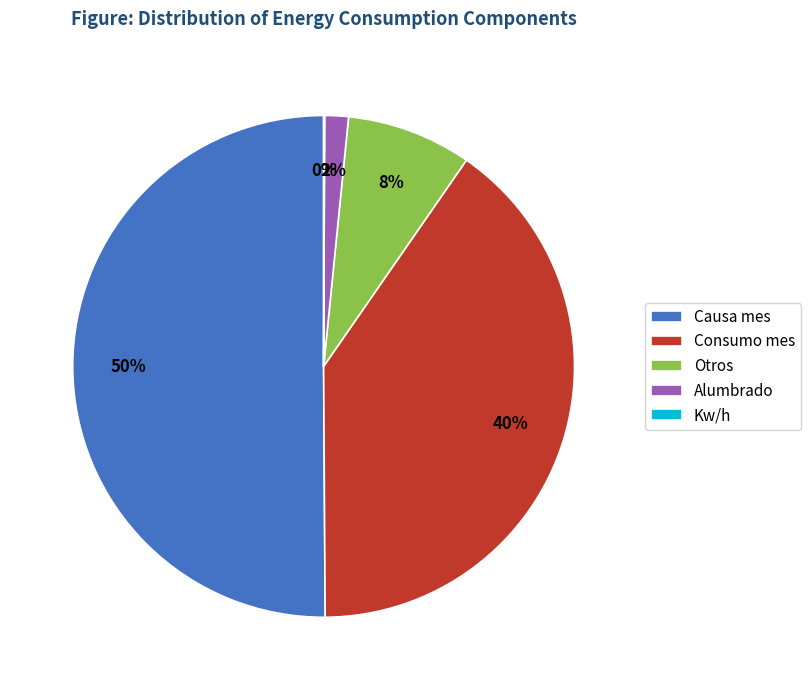

To the nearest percent, what is the difference between the largest and smallest slice percentages?

50%